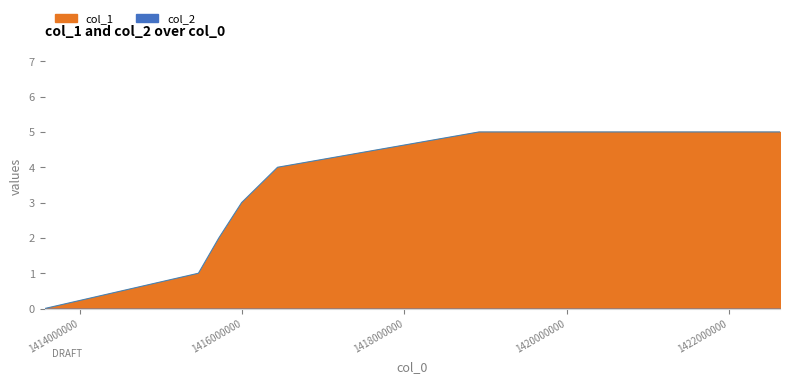

The value at 1416434913 is 1. True or false?

False